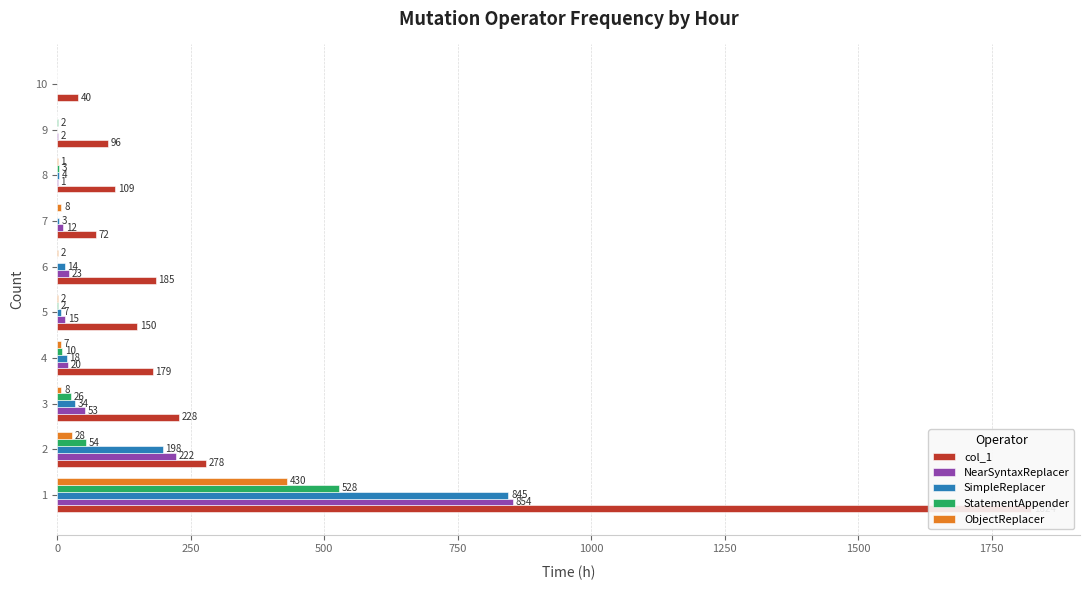

How many bars are there in each group?

5